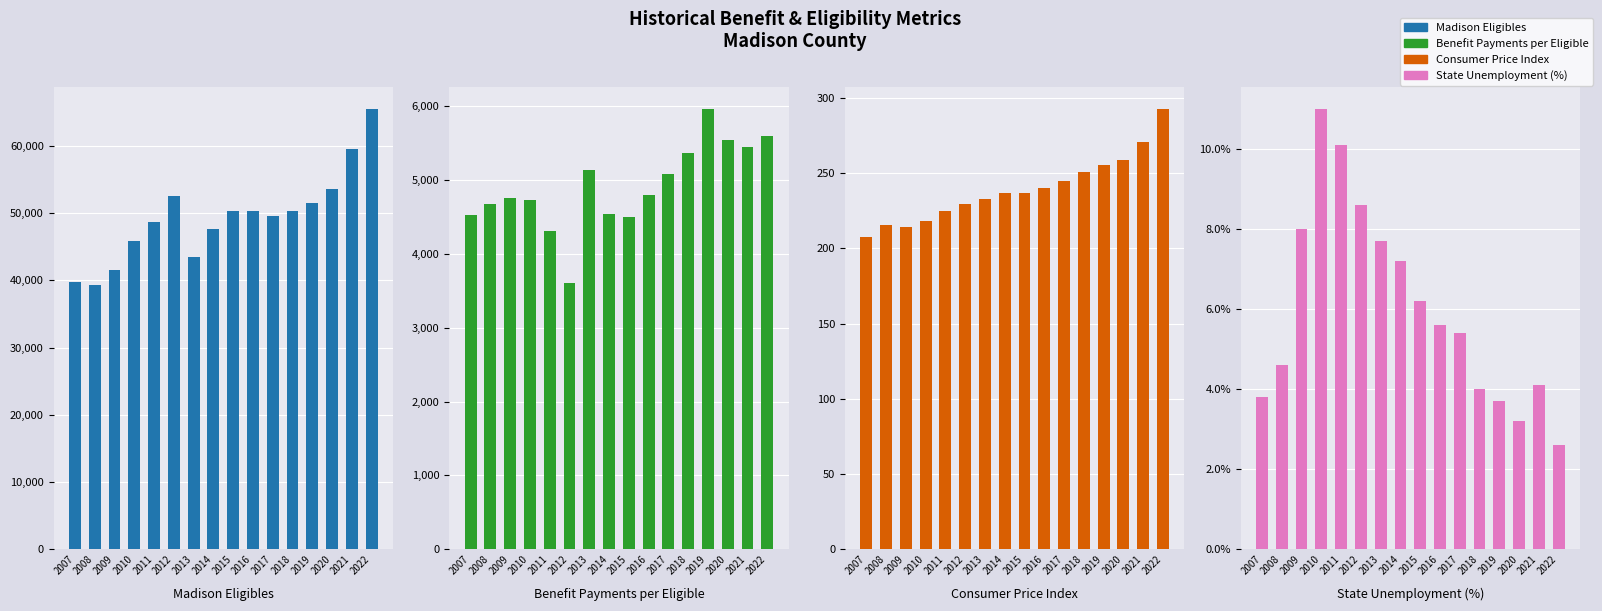

What is the difference between the maximum and minimum values in the Madison Eligibles series?

26209.0